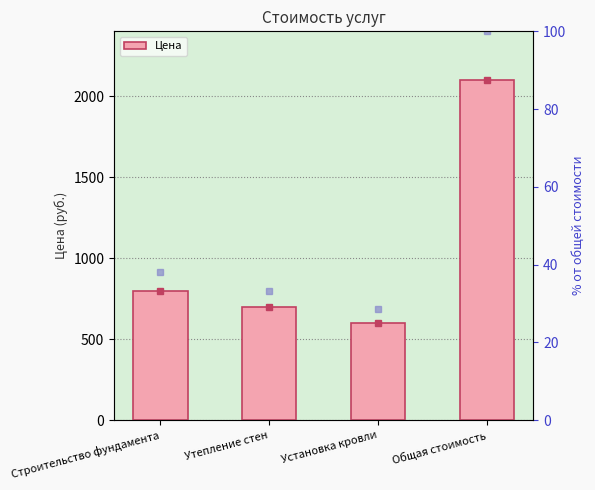

List the labels in order of value, smallest first.

Установка кровли, Утепление стен, Строительство фундамента, Общая стоимость